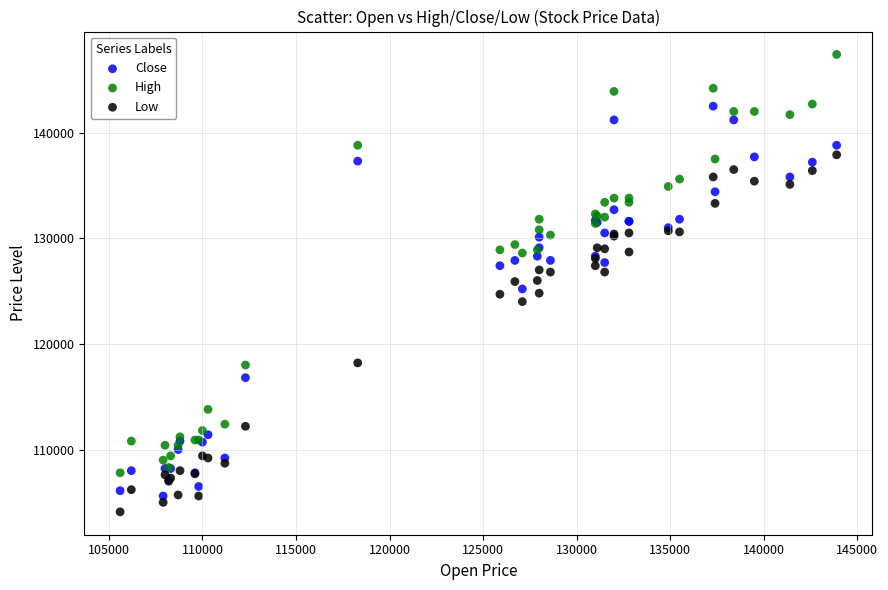

Which series reaches the maximum Y coordinate?

High